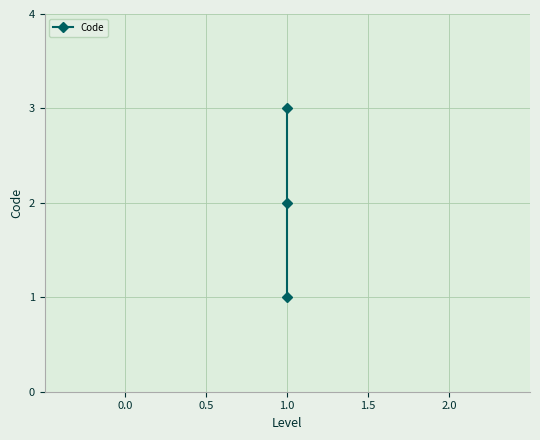

Reading left to right, extract all data points from this chart.

1	2	3